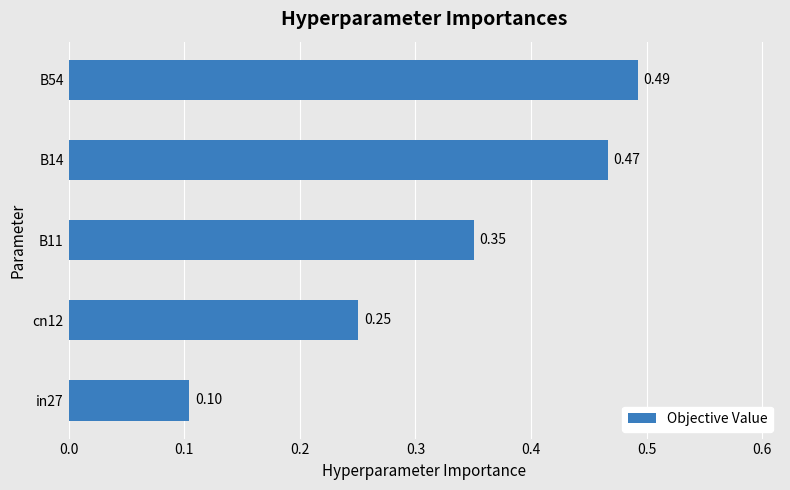

List the labels in order of value, largest first.

B54, B14, B11, cn12, in27